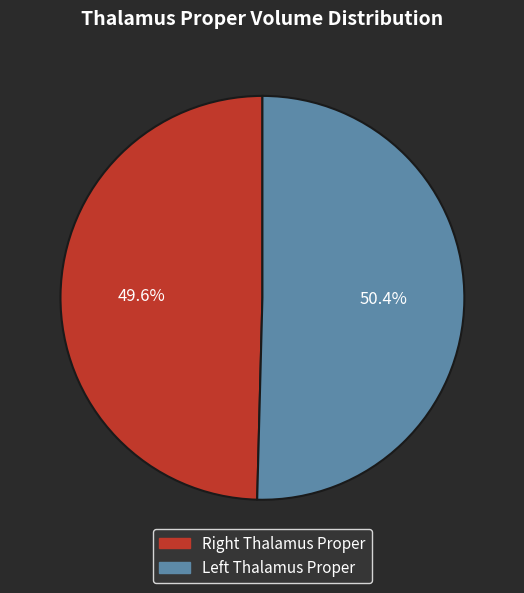

To the nearest percent, what is the difference between the largest and smallest slice percentages?

1%